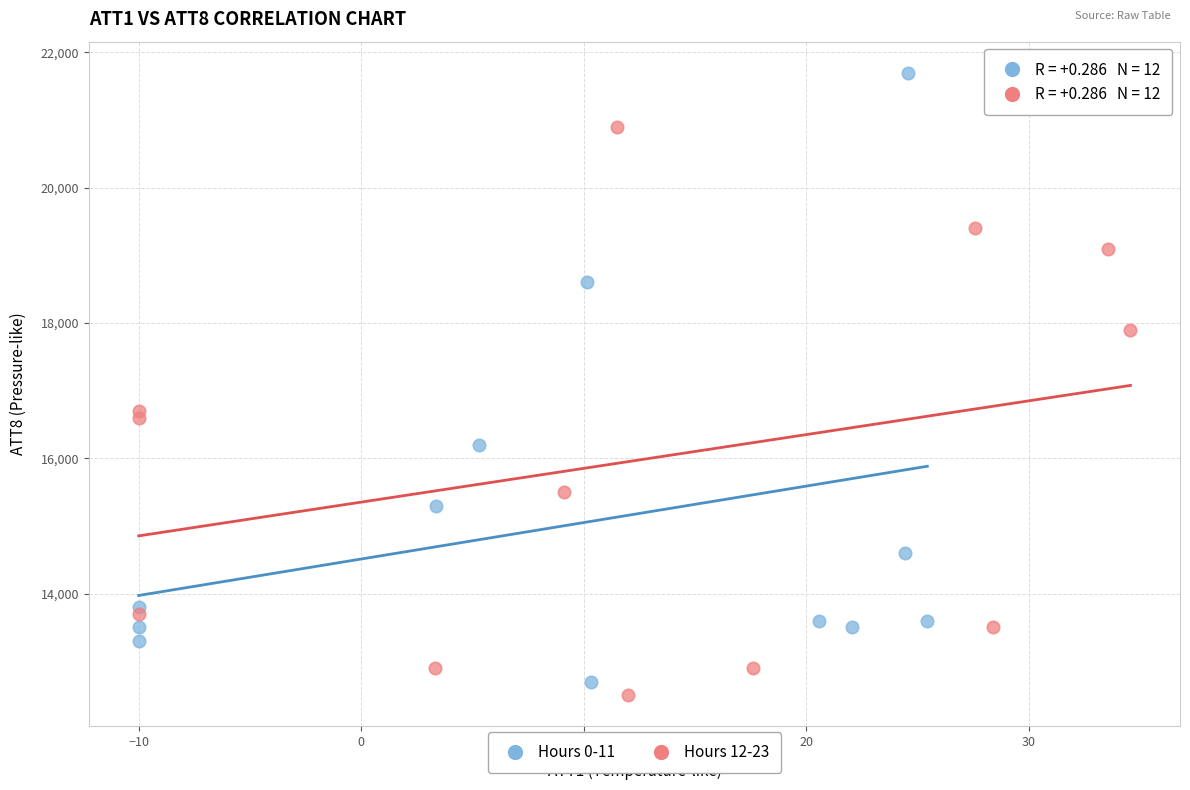

Which series has the widest spread of Y values?

Hours 0-11